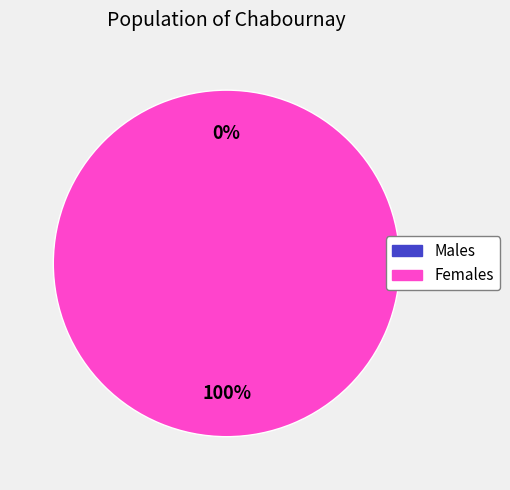

To the nearest percent, what is the average slice percentage?

50%